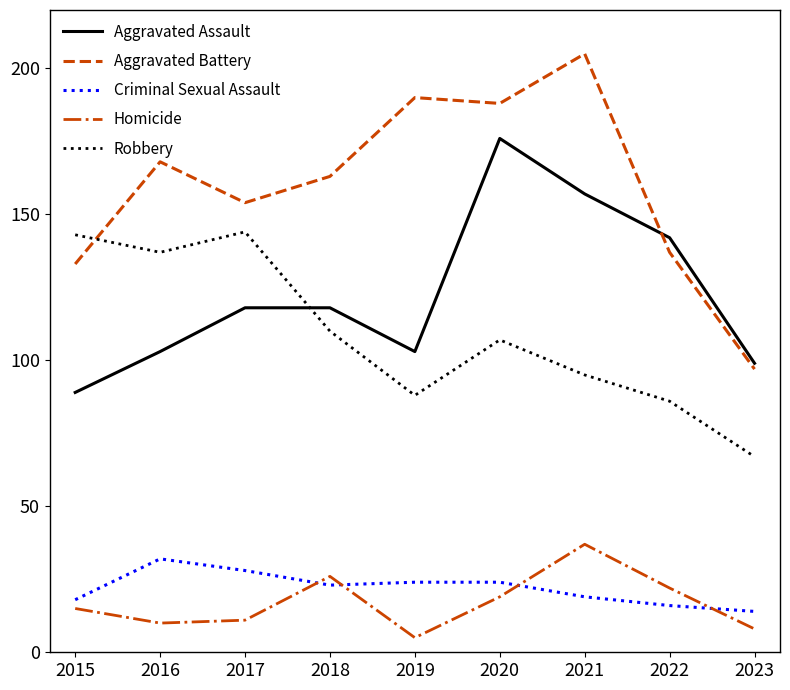

Where is the first local maximum for Homicide?

2018